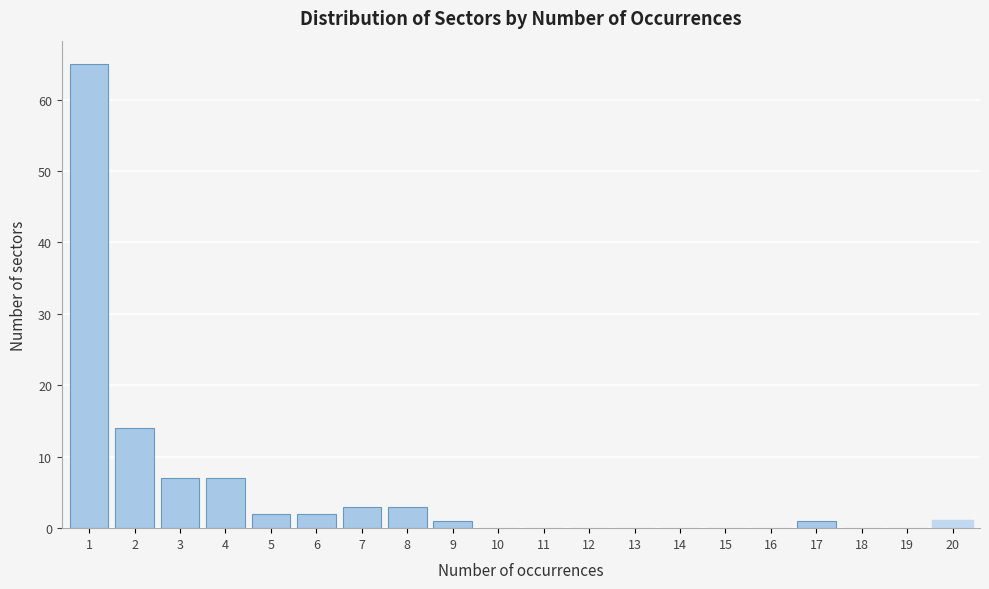

Reading left to right, what are all the values shown in this chart?

1=65	2=14	3=7	4=7	5=2	6=2	7=3	8=3	9=1	10=0	11=0	12=0	13=0	14=0	15=0	16=0	17=1	18=0	19=0	20=1